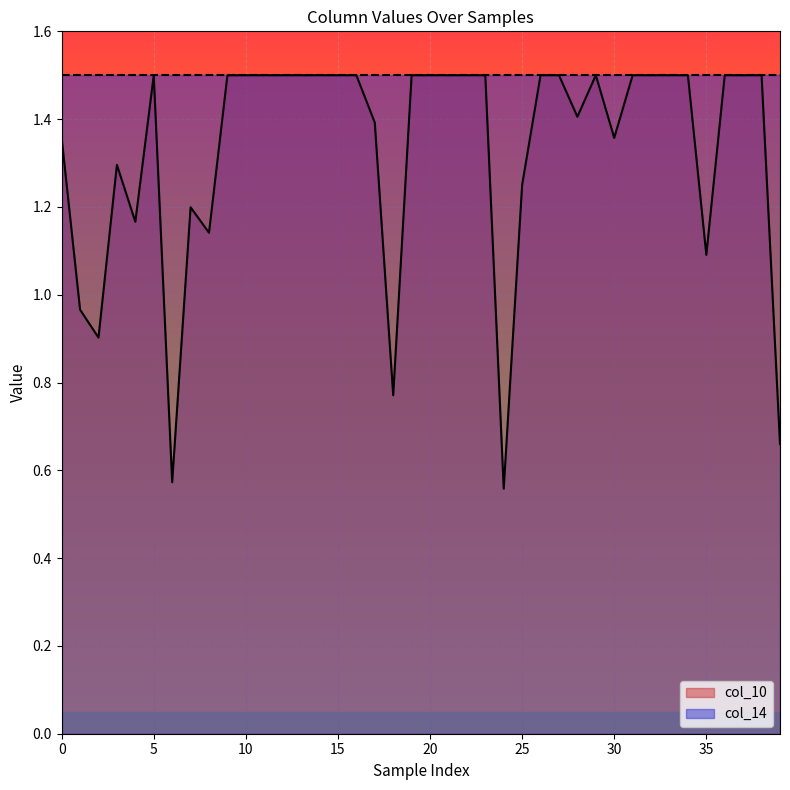

How many values are below 1?

6